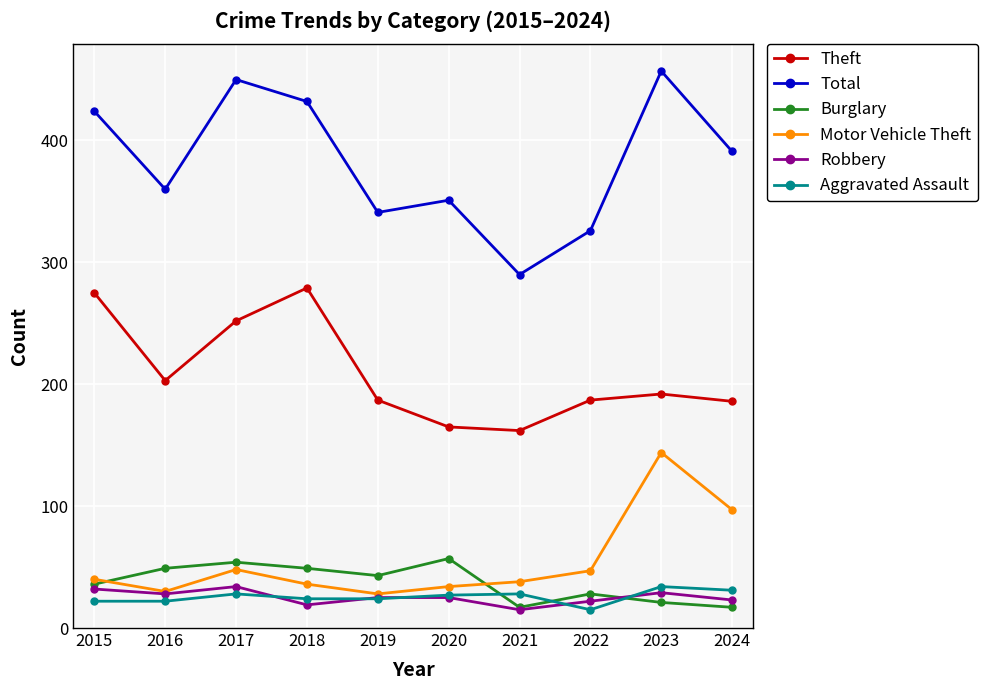

How many interior local valleys does the Robbery series have?

3